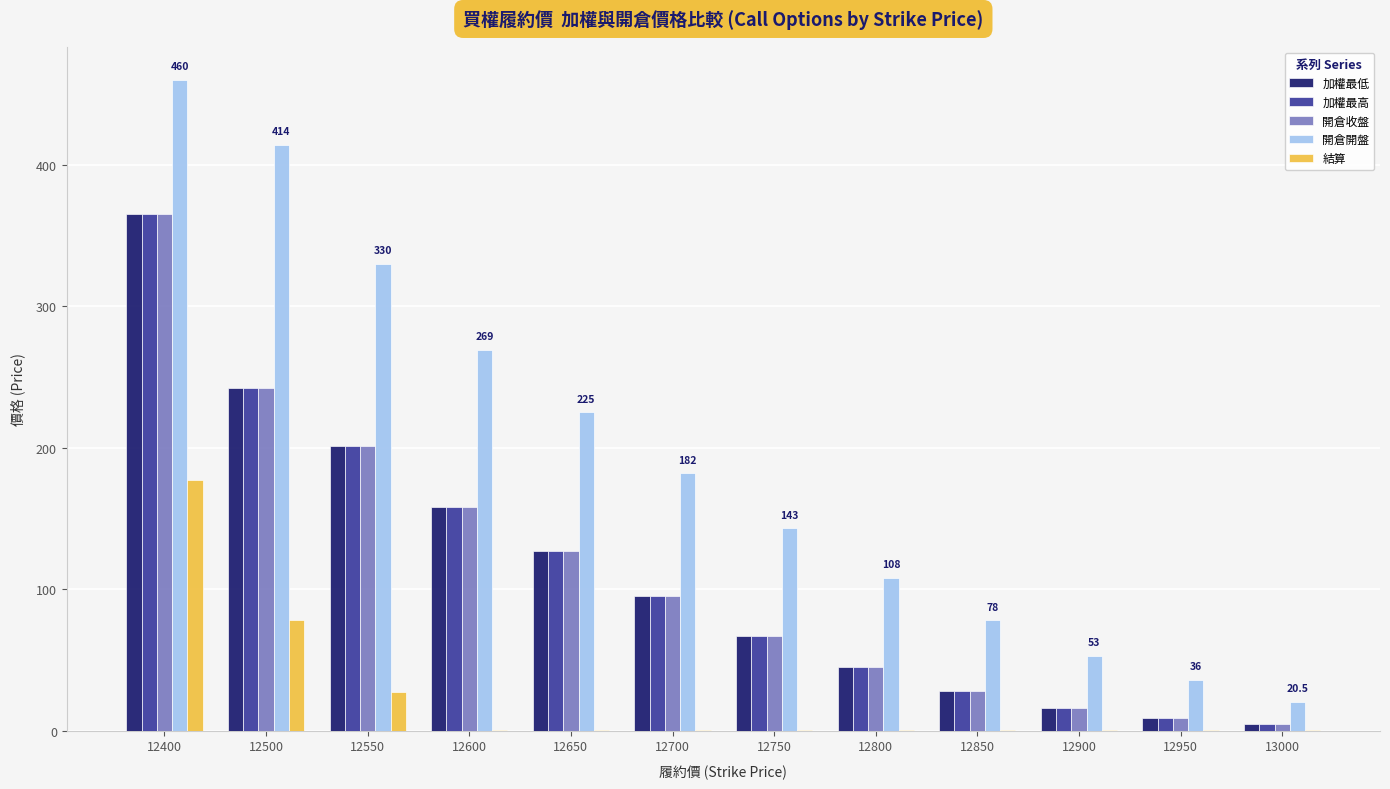

What is the sum of all 開倉開盤 values?

2318.5